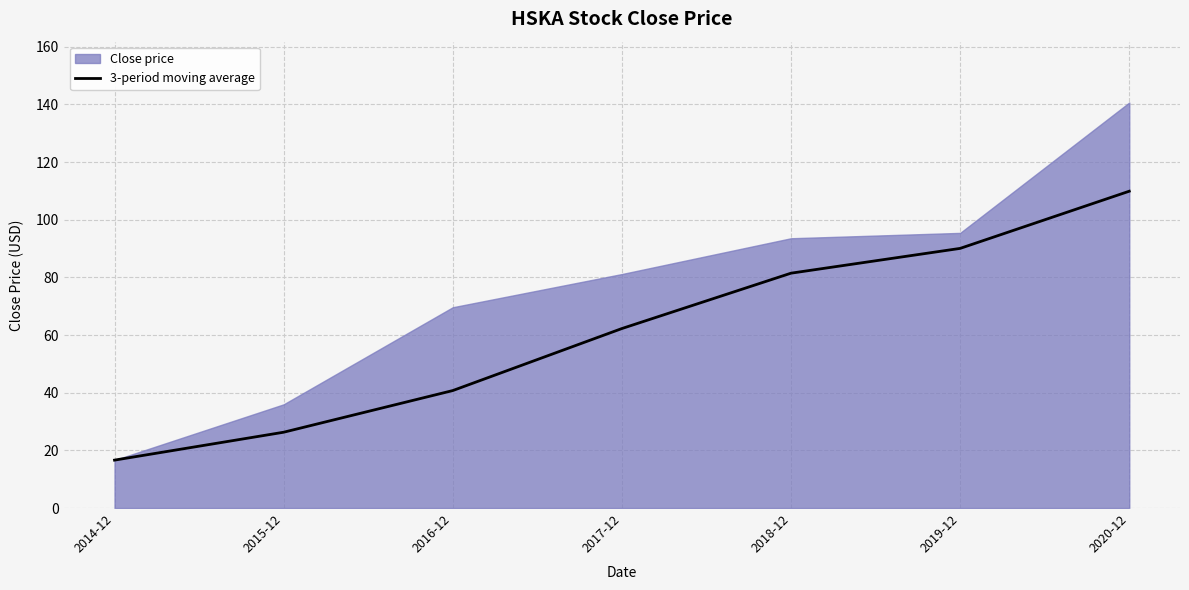

What is the sum of all values?

427.4